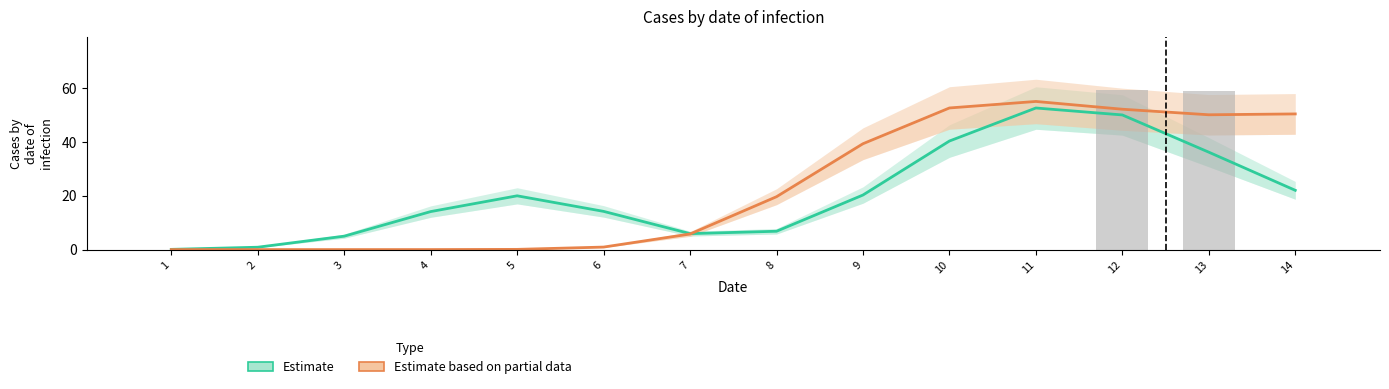

How many series are shown in this chart?

2